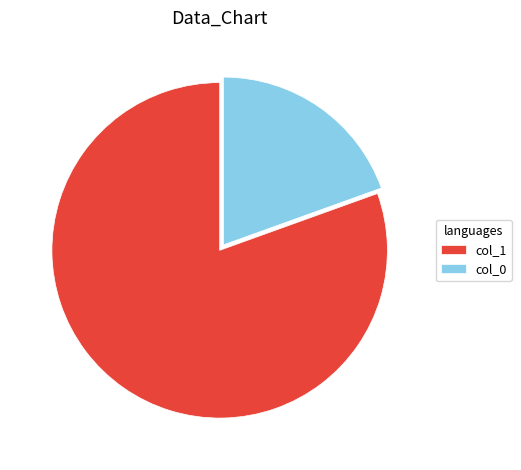

Between col_1 and col_0, which is larger?

col_1